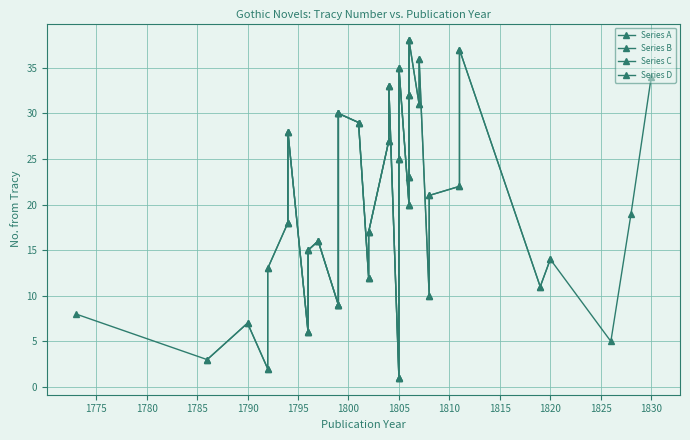

What is the greatest value displayed?

38